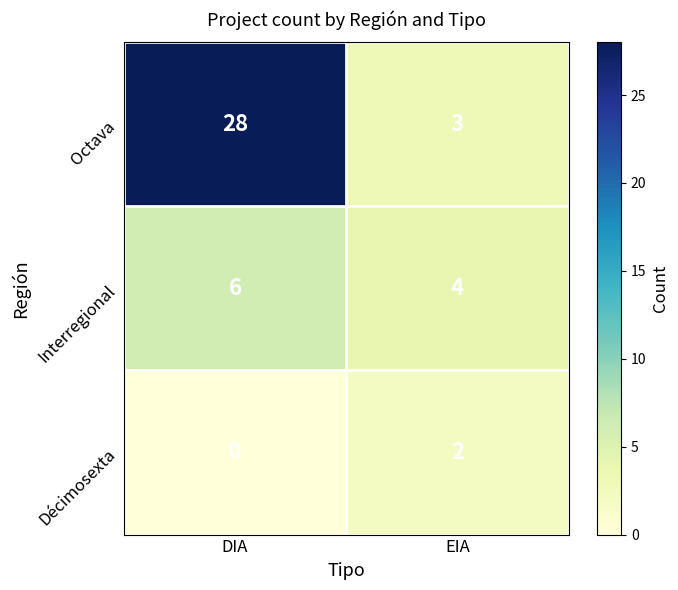

Rank the series by their maximum value, from highest to lowest.

Octava, Interregional, Décimosexta